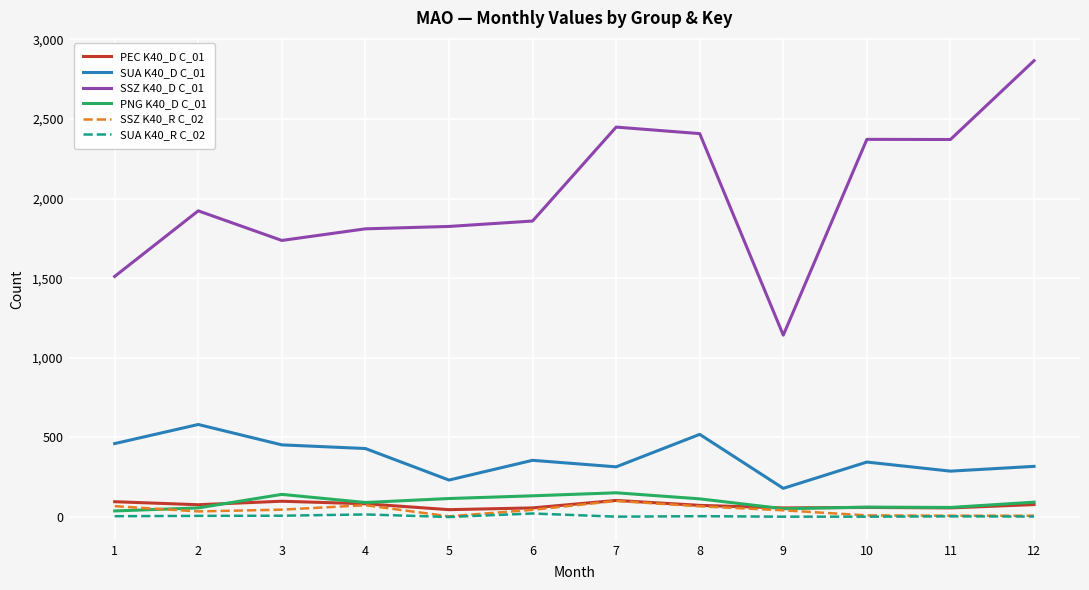

Is the value of SSZ K40_D C_01 at 12 greater than the value of SUA K40_R C_02 at 4?

Yes